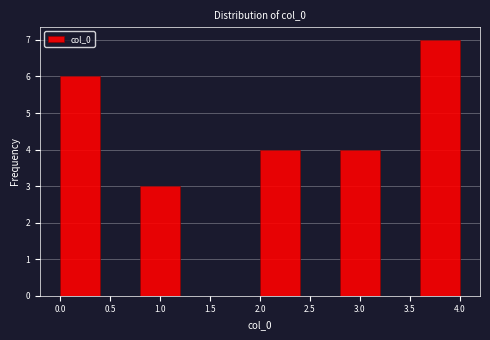

Reading left to right, transcribe this chart: for each bar, give the range it covers on the x-axis and its height. The values are not printed on the chart, so give them approximately, as read against the axis.

0.0 to 0.4: 6
0.4 to 0.8: 0
0.8 to 1.2: 3
1.2 to 1.6: 0
1.6 to 2.0: 0
2.0 to 2.4: 4
2.4 to 2.8: 0
2.8 to 3.2: 4
3.2 to 3.6: 0
3.6 to 4.0: 7